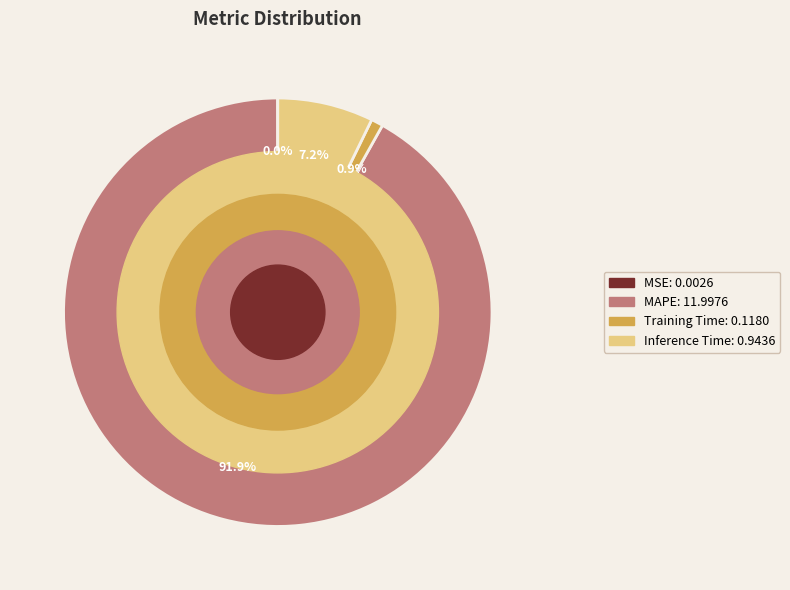

Is Training Time the majority of the pie?

No